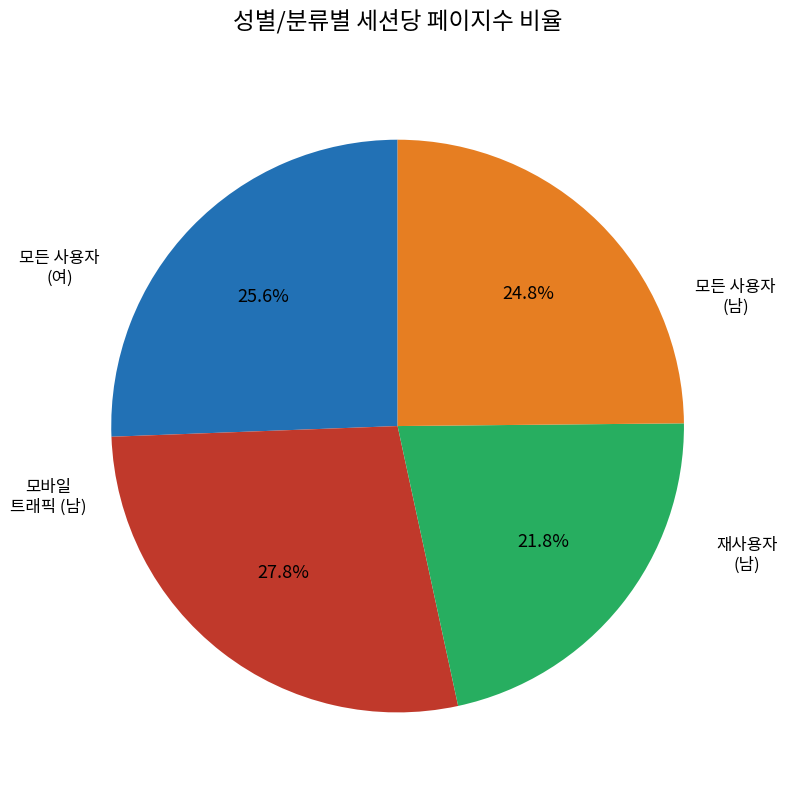

Is there any slice that represents more than half of the pie?

No